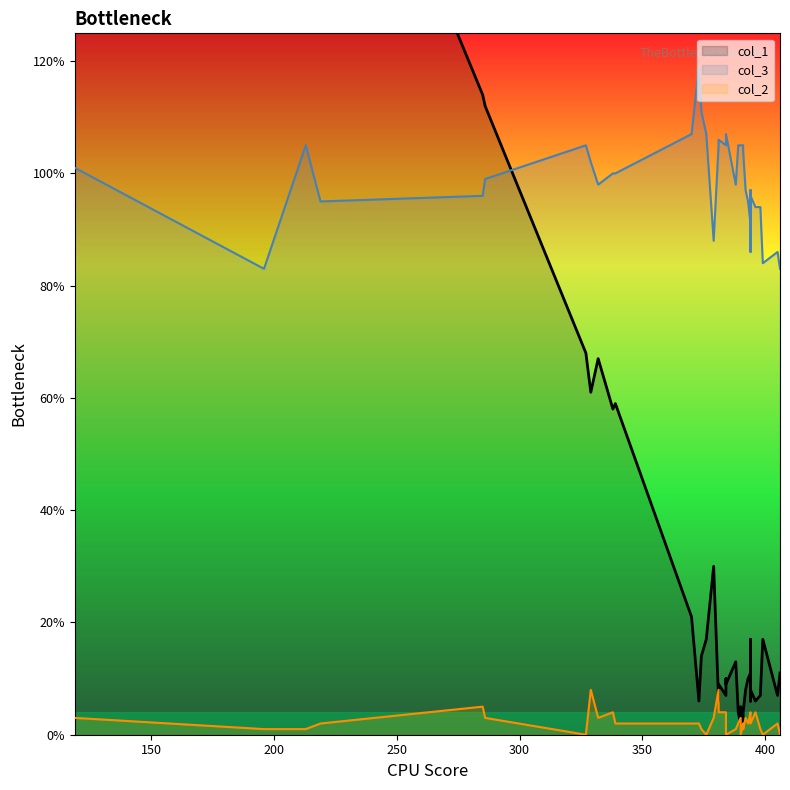

Between 29 and 30, which is larger?

30